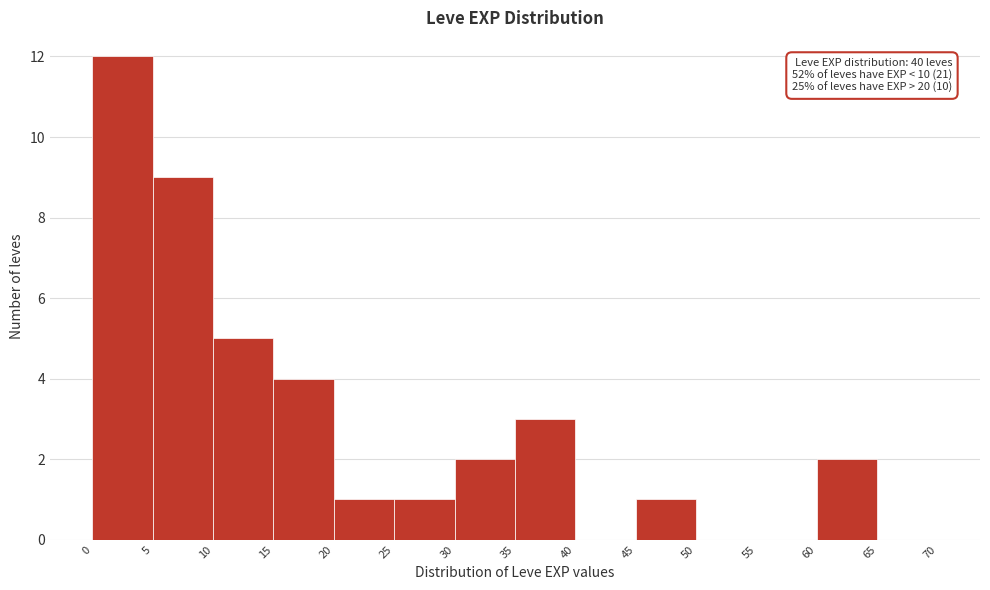

Which range on the x-axis has the tallest bar?

0 to 5